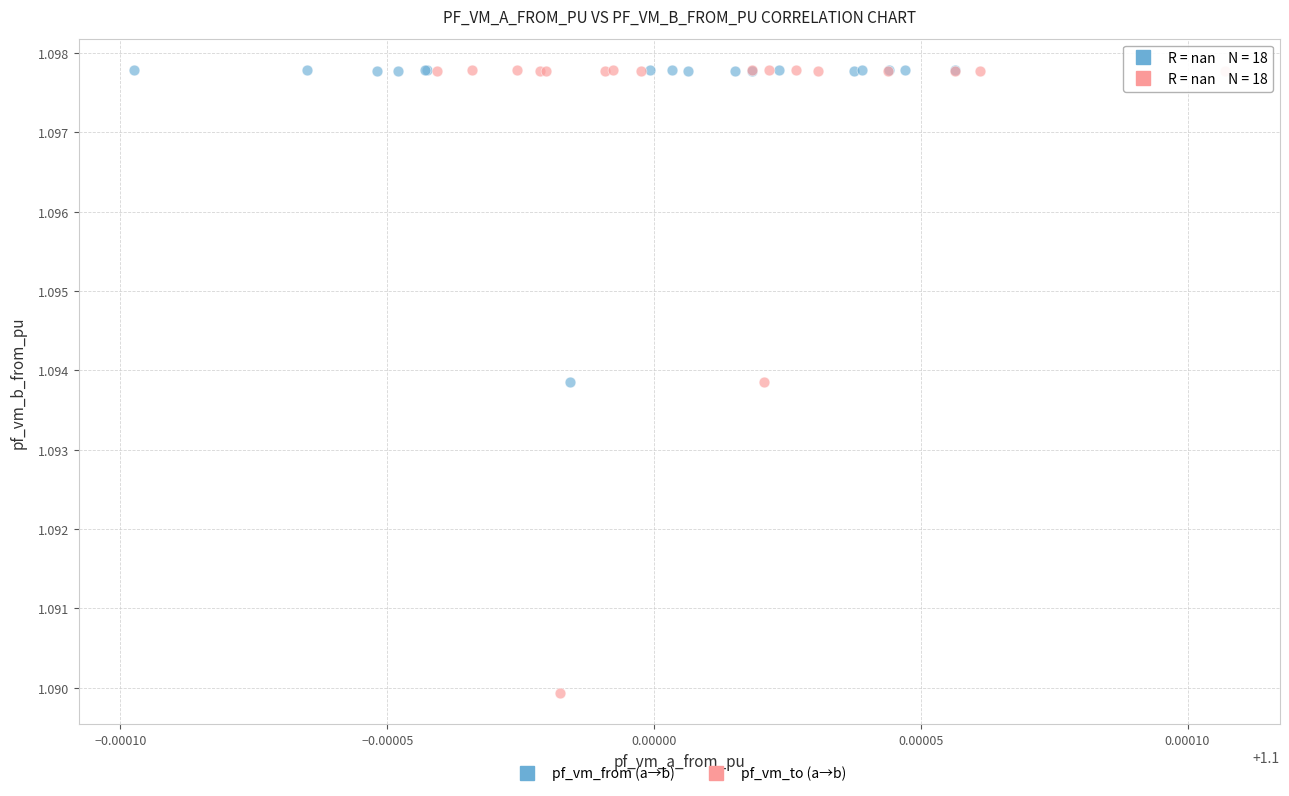

Which series has the largest Y range (max minus min)?

pf_vm_to (a→b)